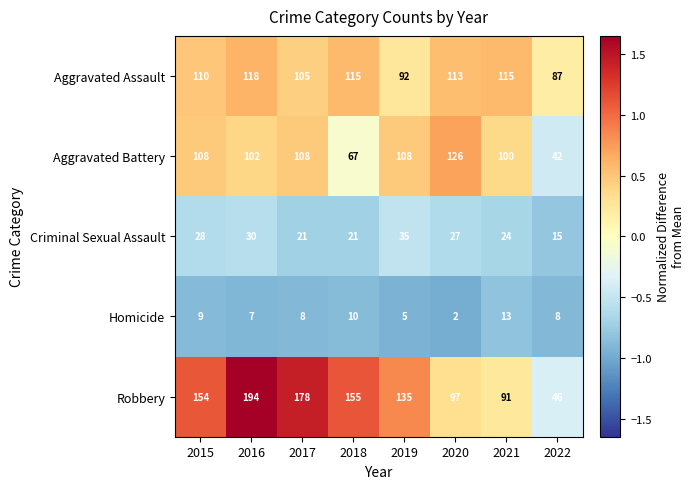

Count the number of categories in the chart.

8